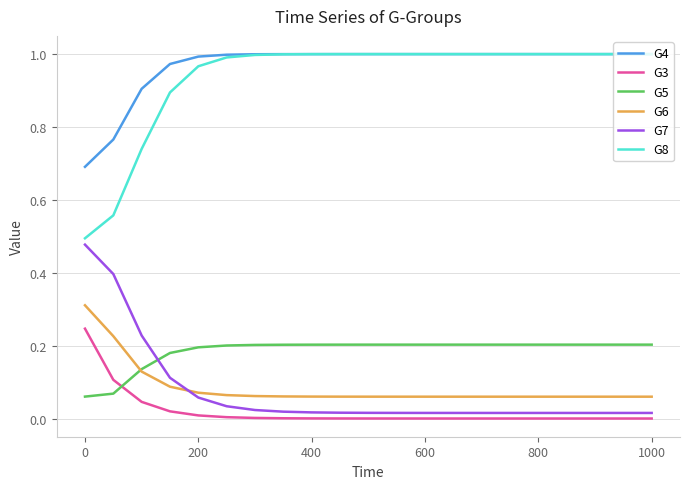

True or false: G4 and G6 intersect in this chart.

False